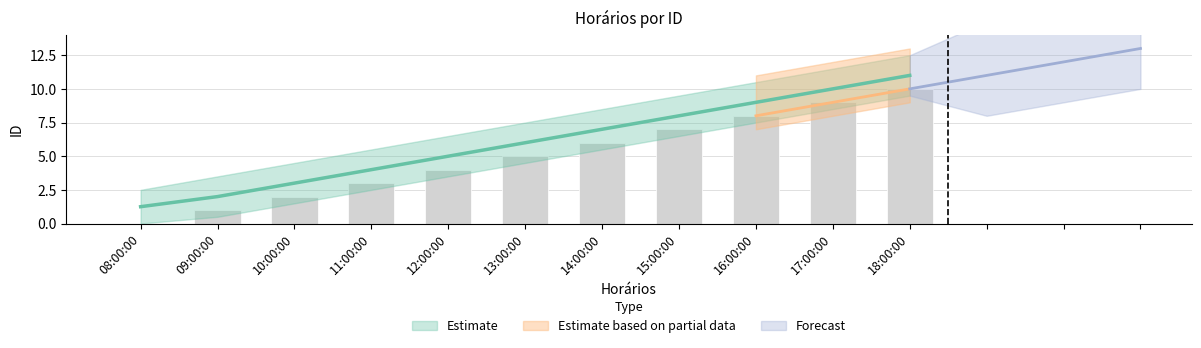

Count the values in the range 2 to 8.

7